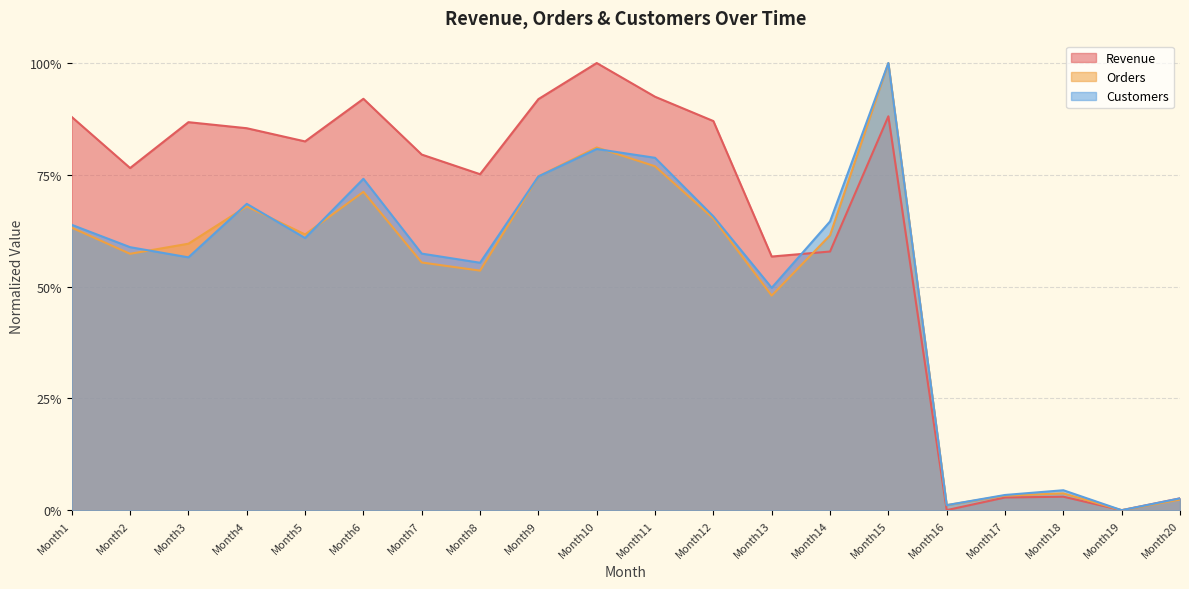

At how many categories does at least one series exceed 0?

19